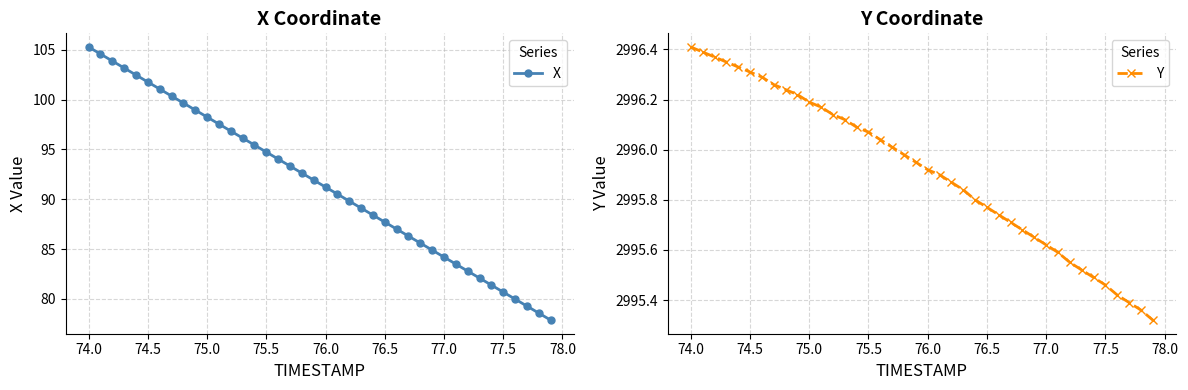

List the series in order of their peak value, highest first.

Y, X